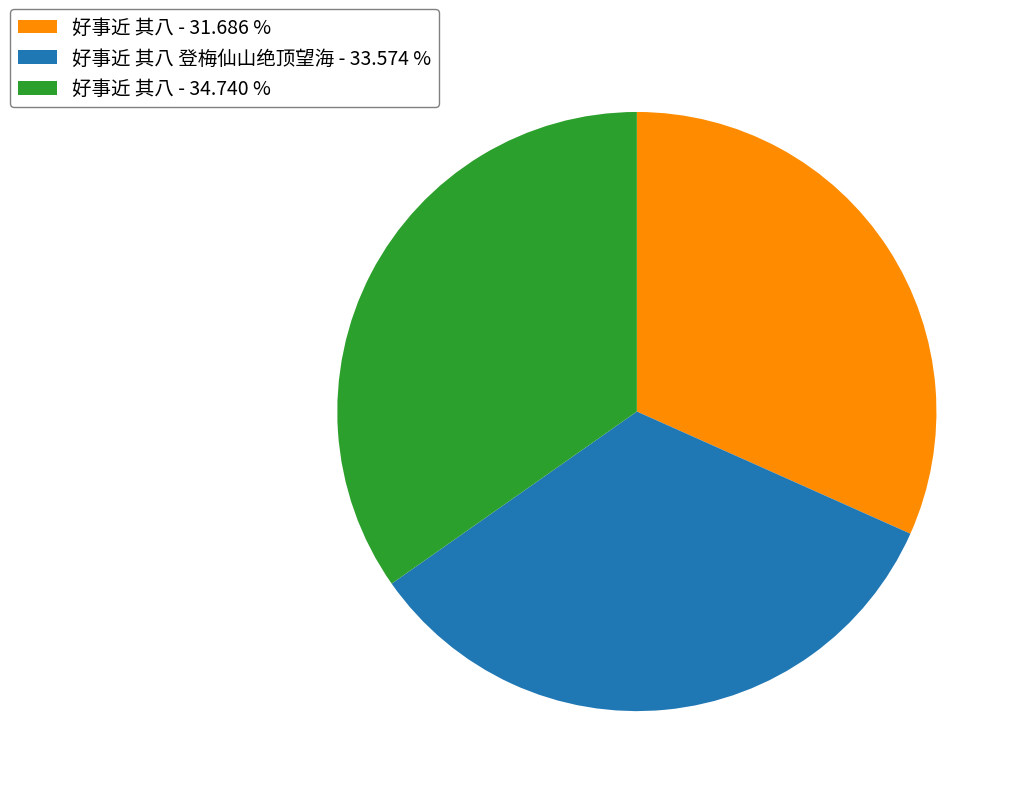

Which slice is the largest?

好事近 其八 - 34.740 %